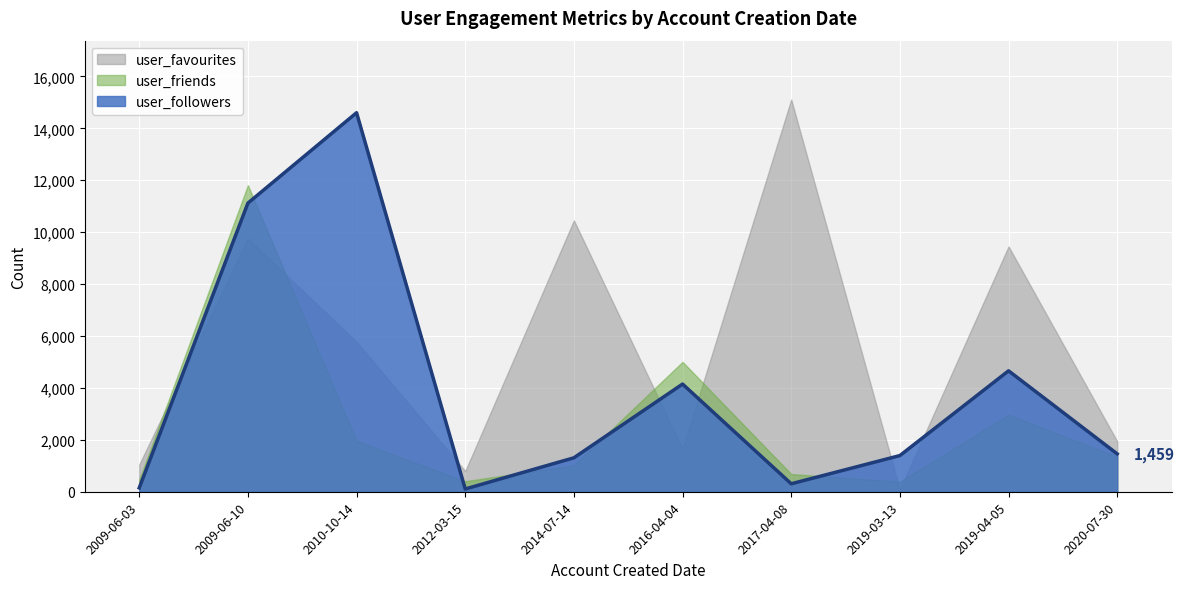

Which series has the largest total across all categories?

user_favourites